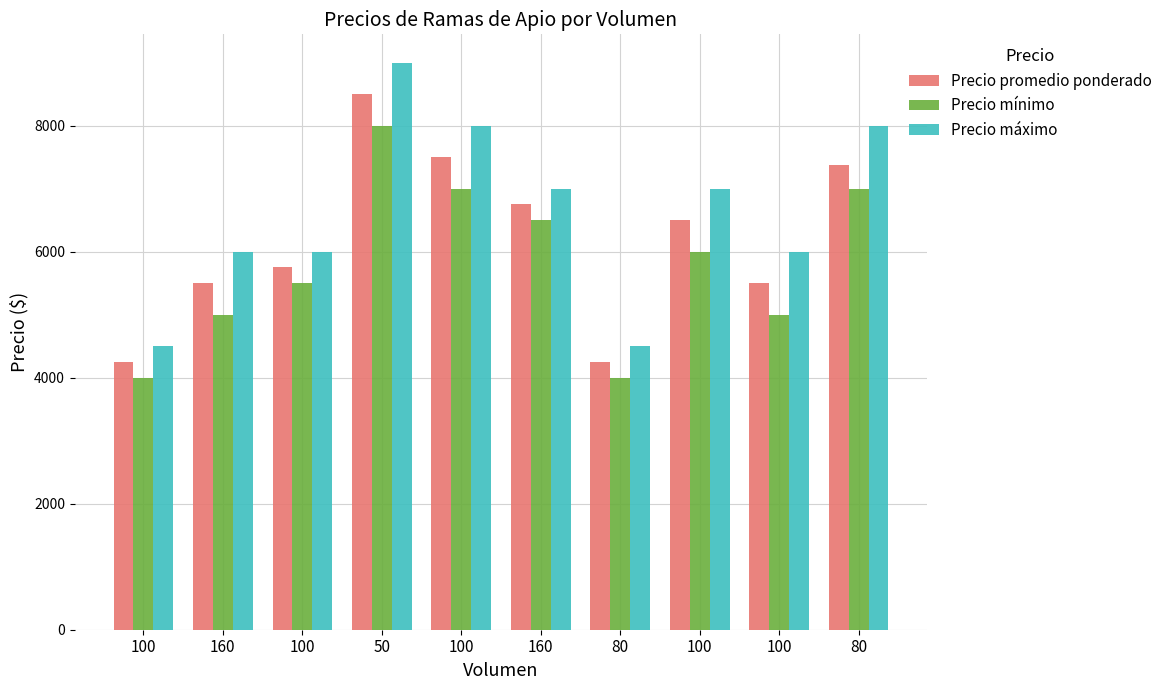

Which has a higher value, 100 or 100?

100